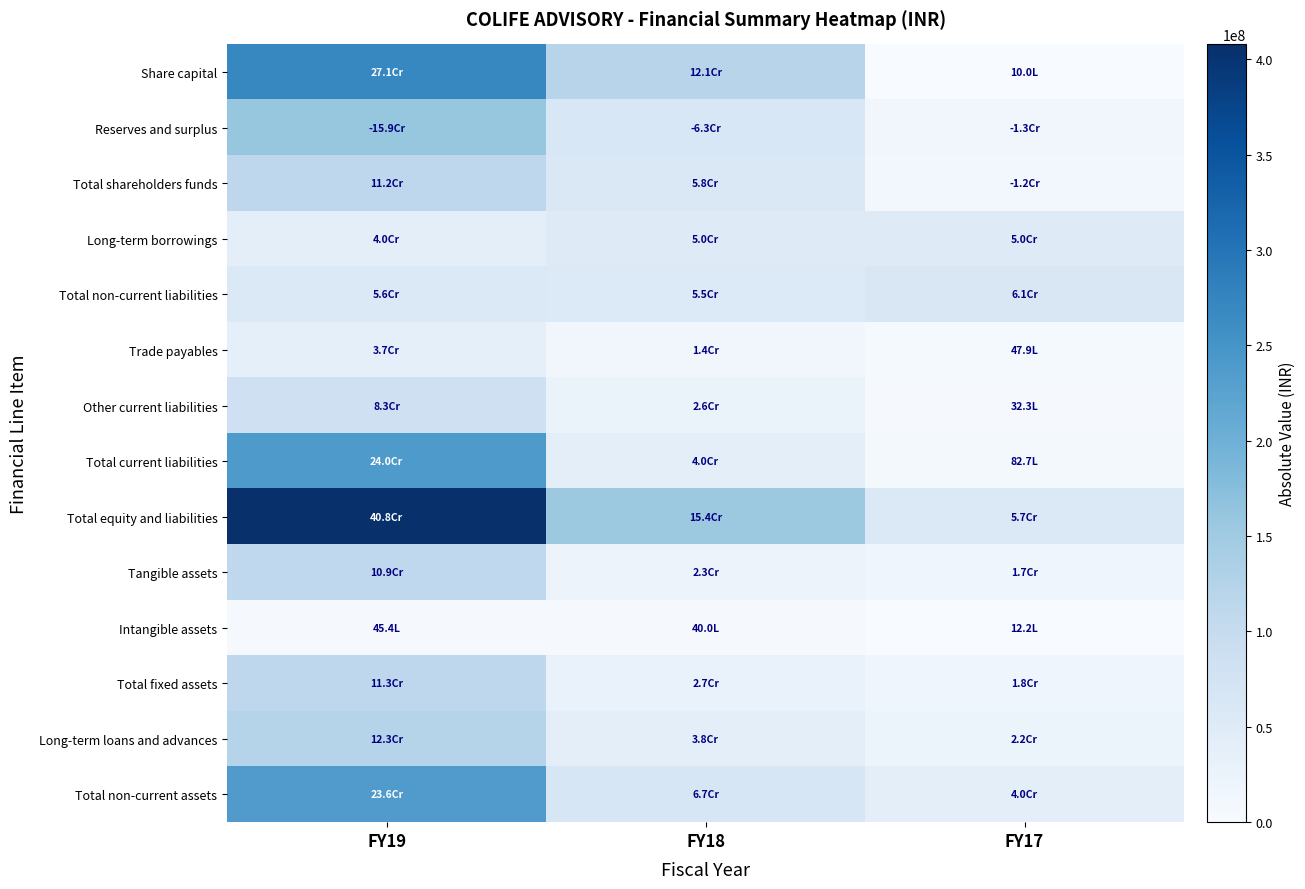

At how many categories does at least one series exceed 62642666?

2